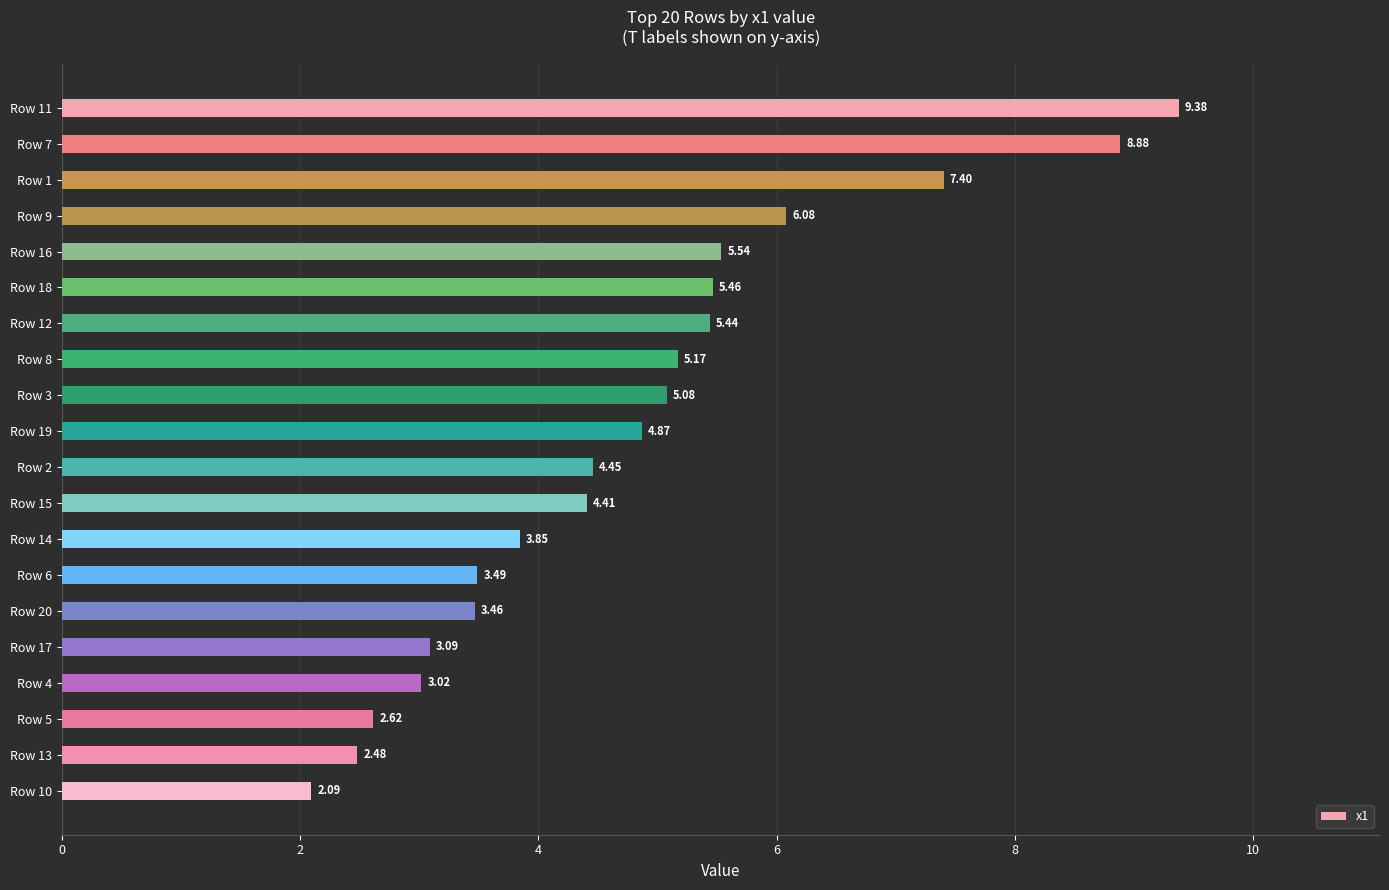

What is the sum of the values at Row 2 and Row 5?

7.1